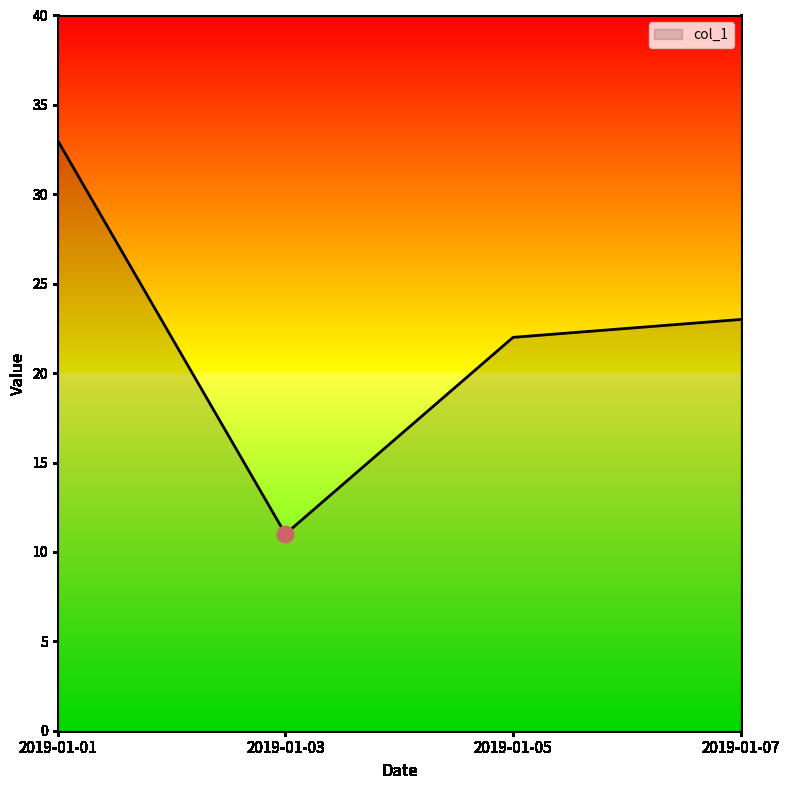

Reading left to right, extract all data points from this chart.

2019-01-01=33	2019-01-03=11	2019-01-05=22	2019-01-07=23